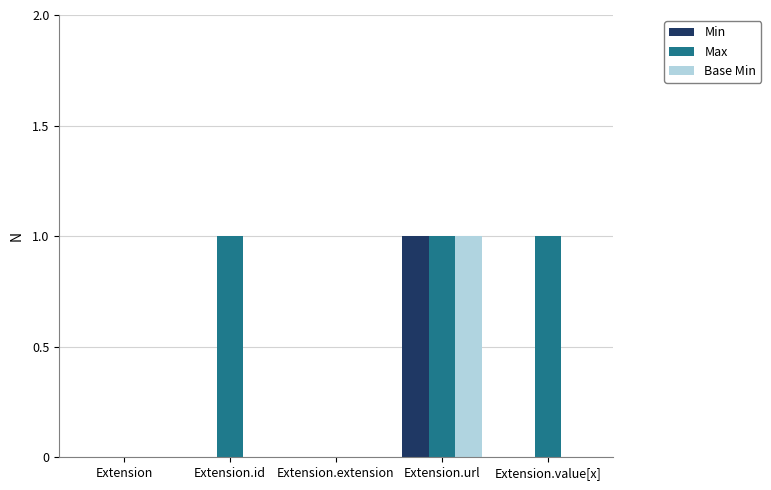

Which series changed the most between Extension.extension and Extension.value[x]?

Max